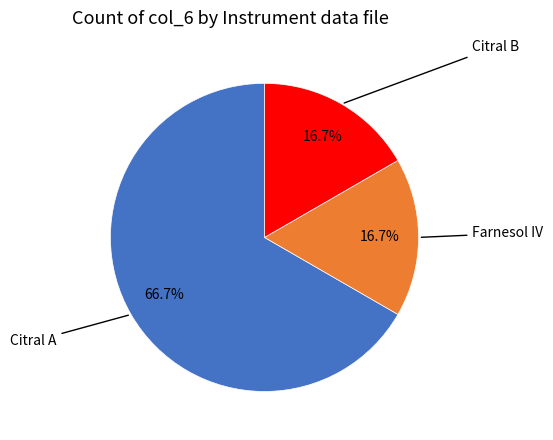

Is there any slice that represents more than half of the pie?

Yes